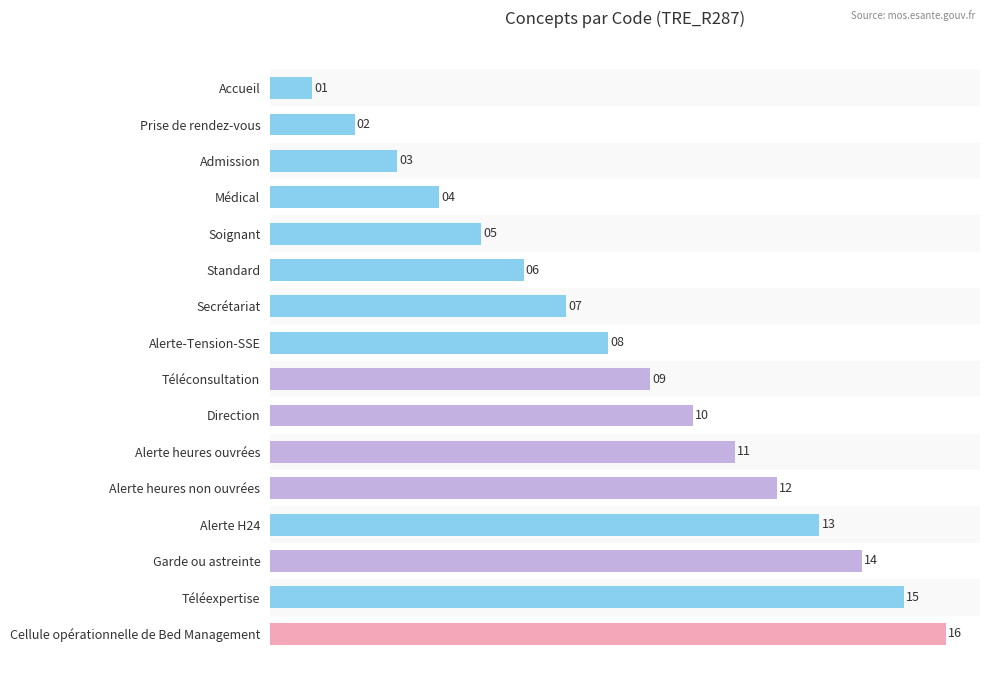

What is the sum of the values at Standard and Alerte H24?

19